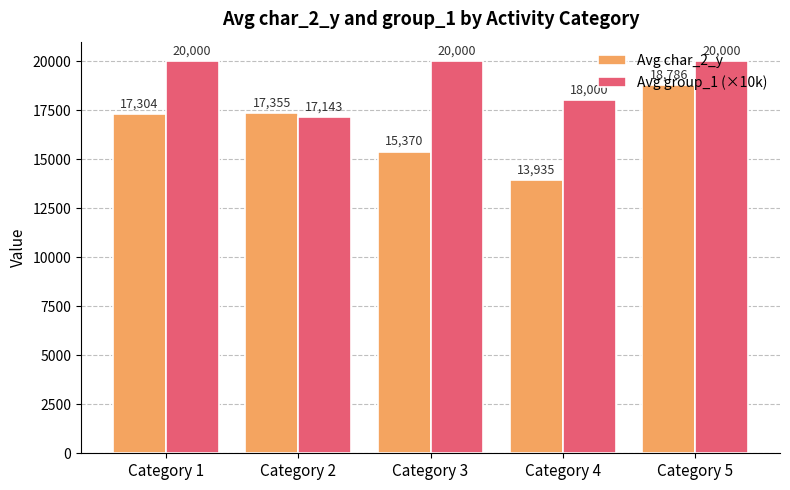

What is the lowest value of the Avg char_2_y series?

13935.4